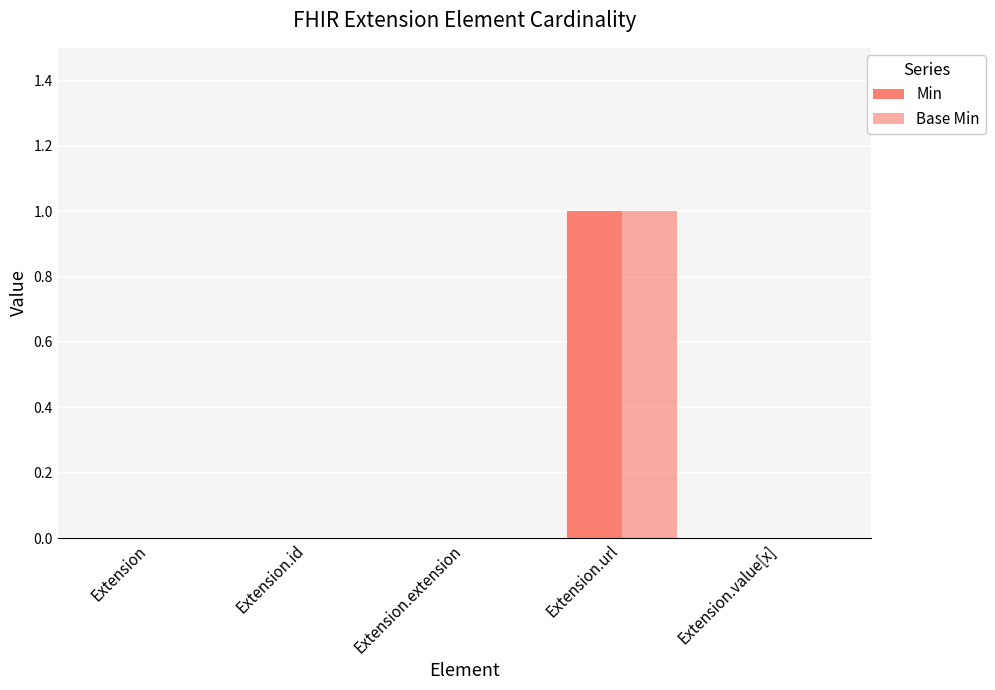

Are the bars horizontal?

No